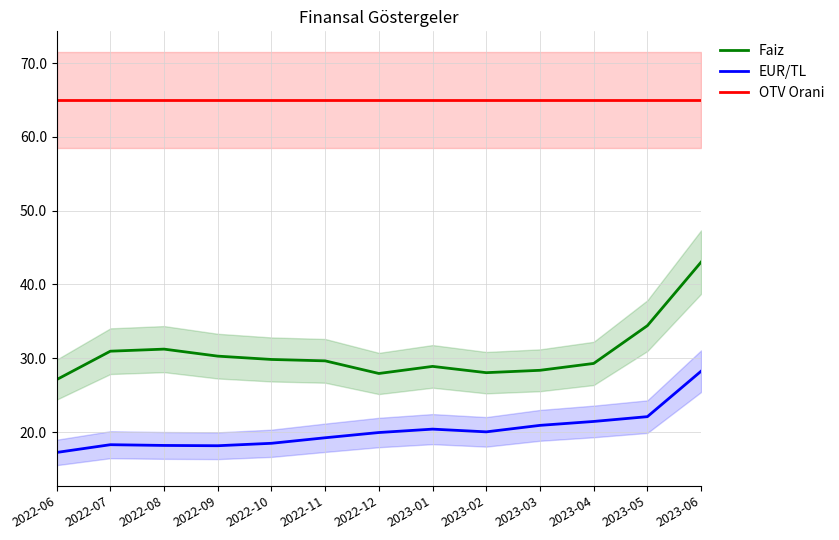

Is the value of OTV Orani at 2023-03 greater than the value of Faiz at 2023-04?

Yes